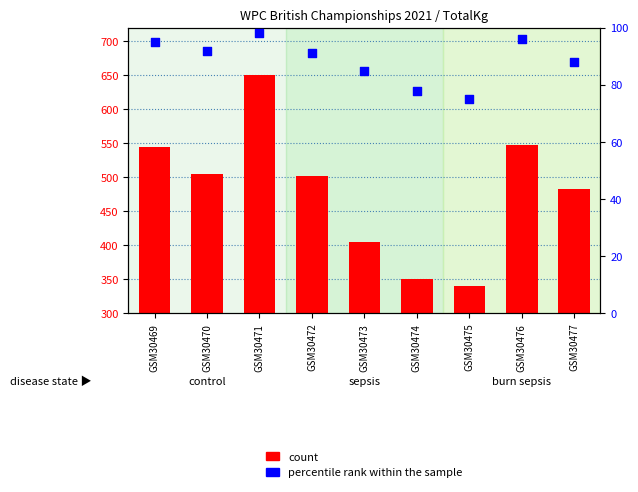

Which series has the largest total across all categories?

count